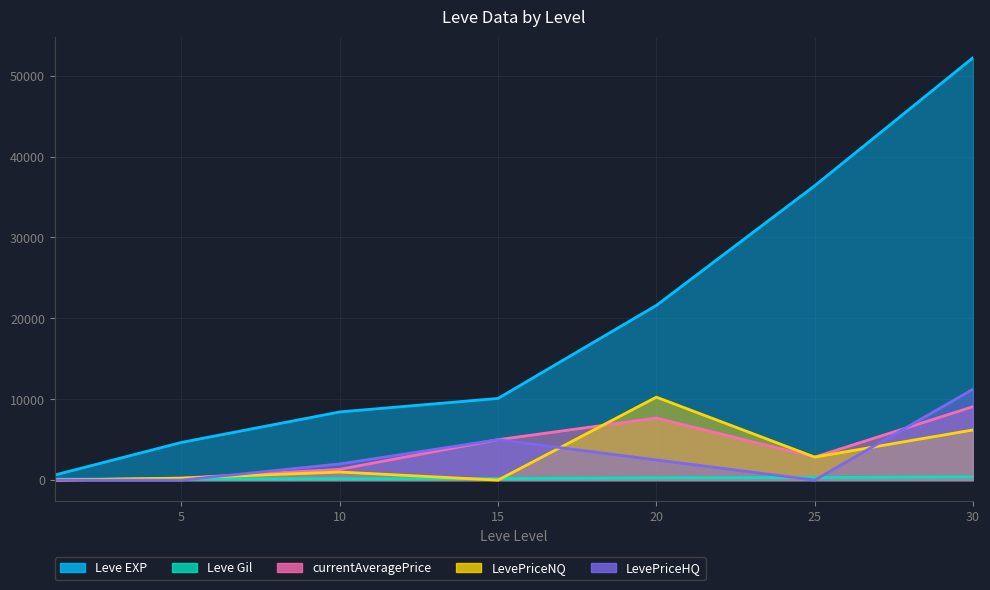

The value of LevePriceNQ at 25 is 4866.9. True or false?

False